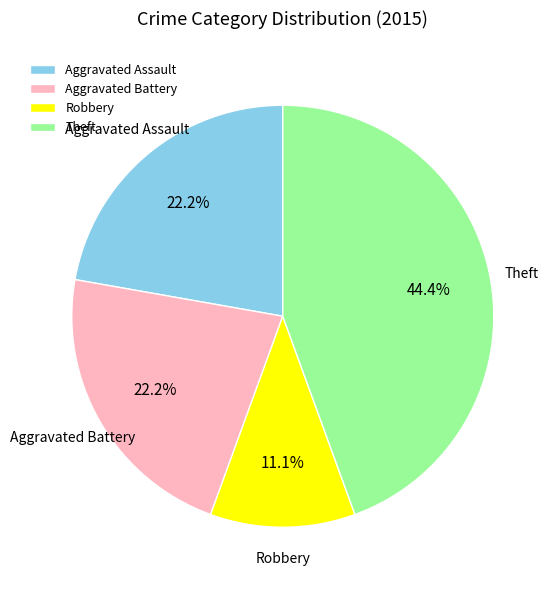

What is the total percentage of Aggravated Battery and Theft?

66.7%